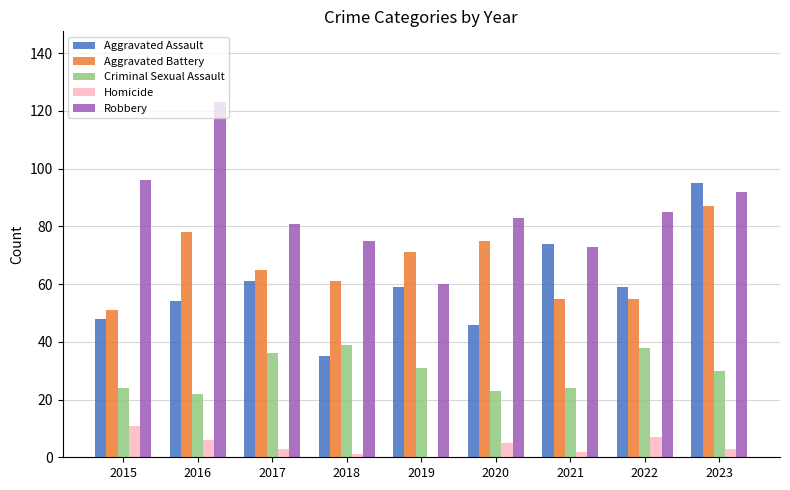

What is the sum of all Criminal Sexual Assault values?

267